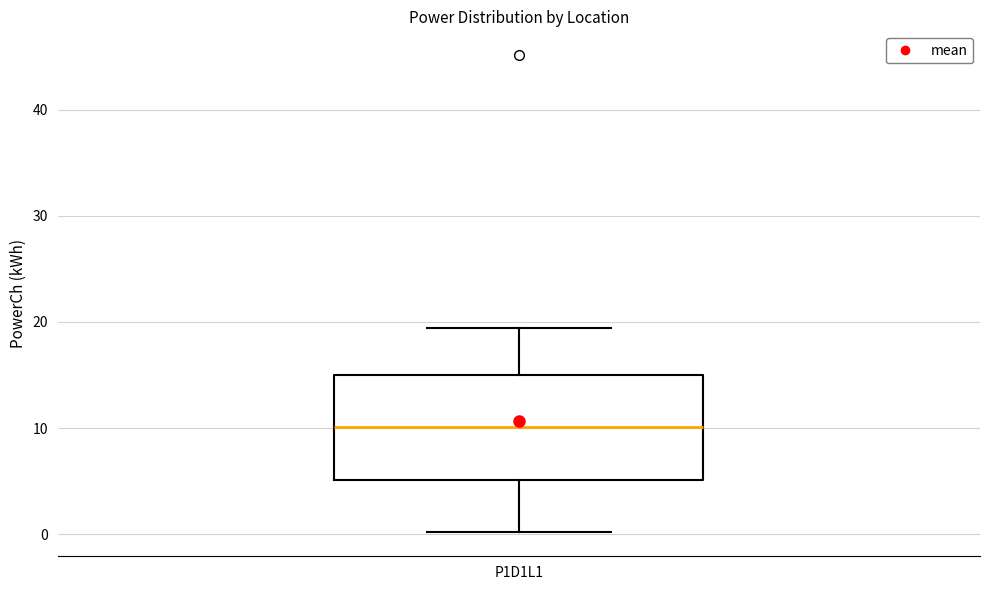

Where is the lower edge of the box for P1D1L1 on the y-axis? The values are not printed on the chart, so give them approximately, as read against the axis.

5